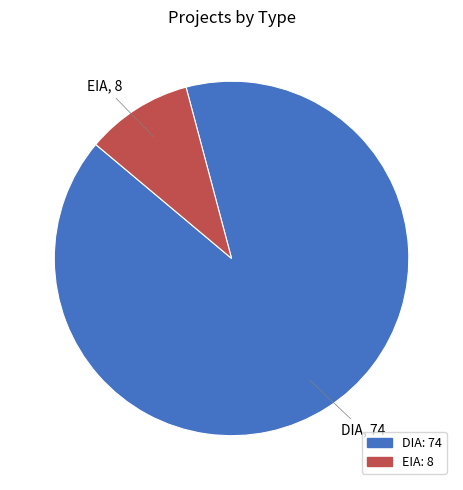

Which category has the smallest portion of the pie?

EIA